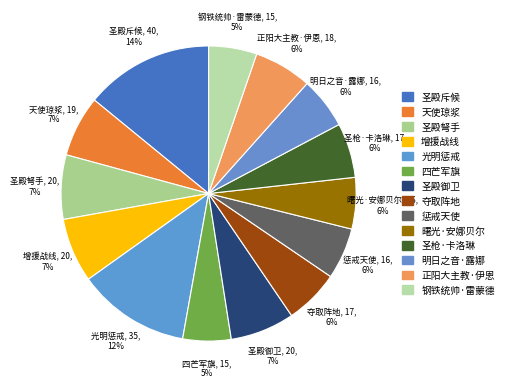

The 增援战线 slice represents 1% of the pie. True or false?

False